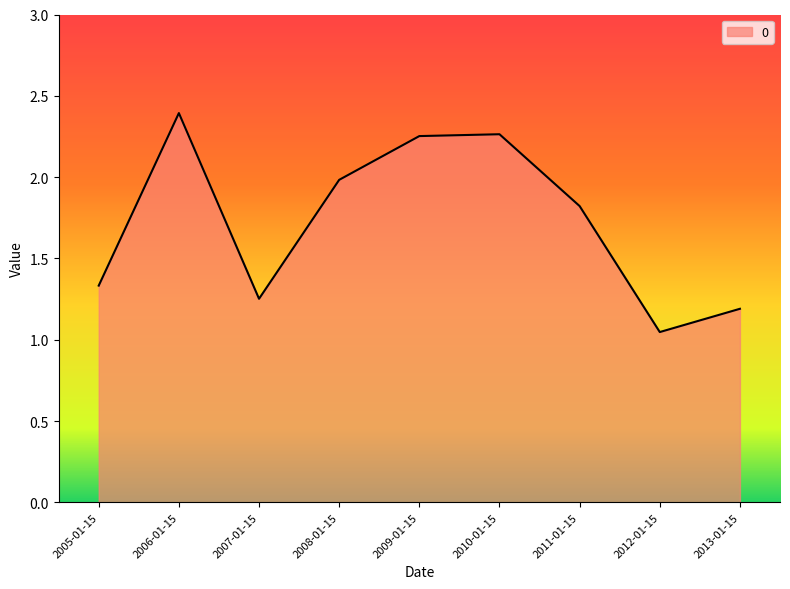

True or false: there are more than 0 points higher than both neighbors.

True